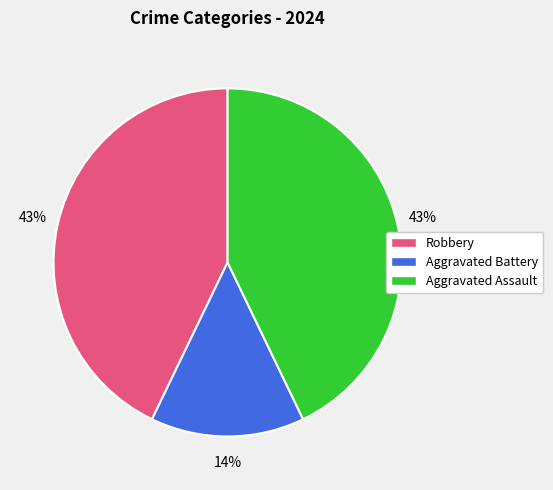

Does any single category account for the majority?

No